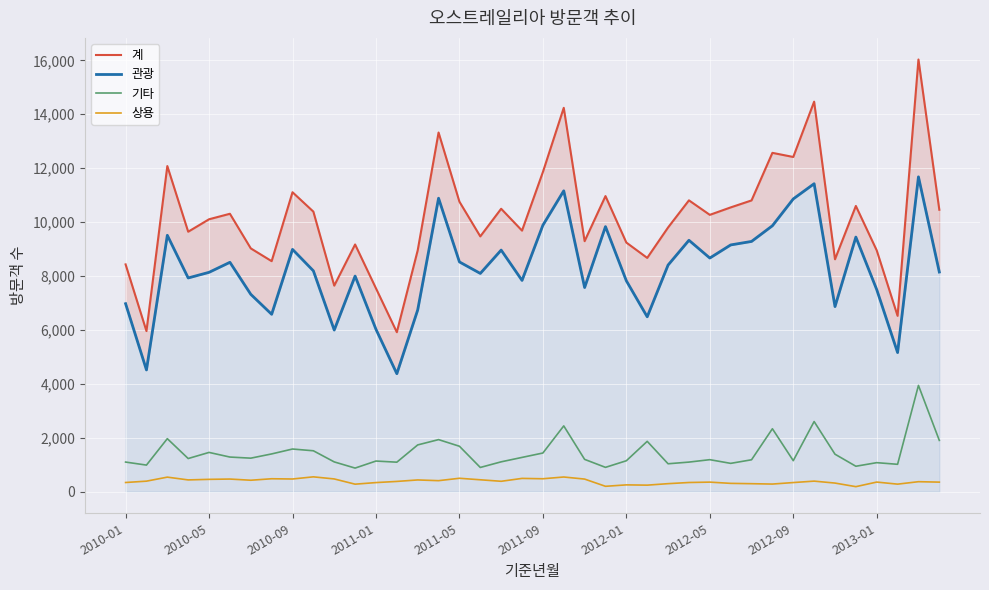

True or false: 상용 and 기타 intersect in this chart.

False